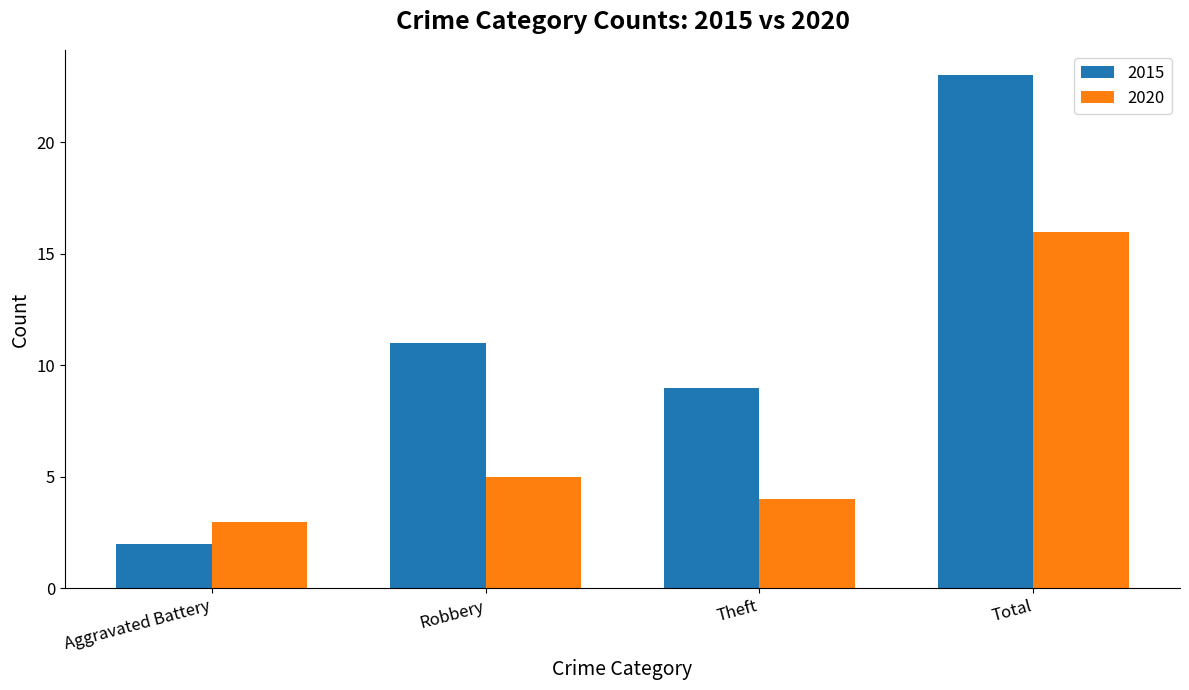

What is the difference between the 2020 values at Theft and Aggravated Battery?

1